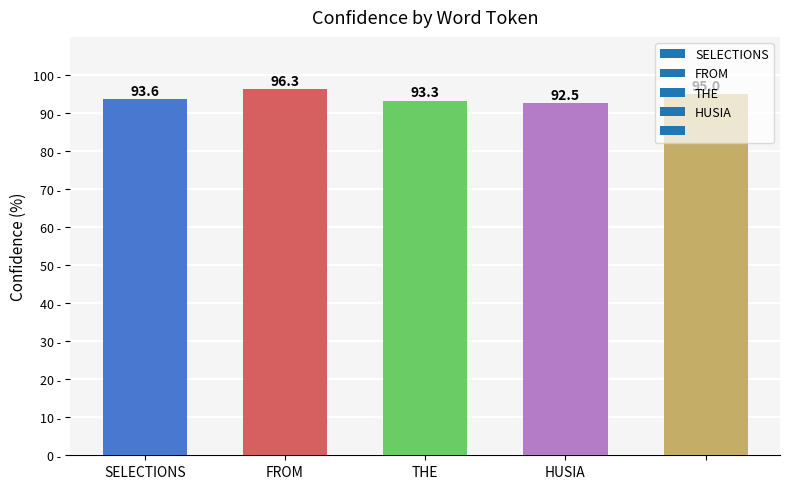

What is the greatest value displayed?

96.3